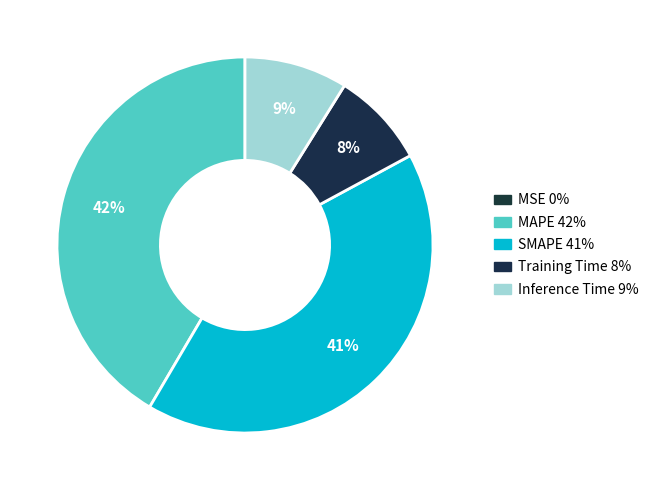

What is the smallest slice in the pie chart?

MSE